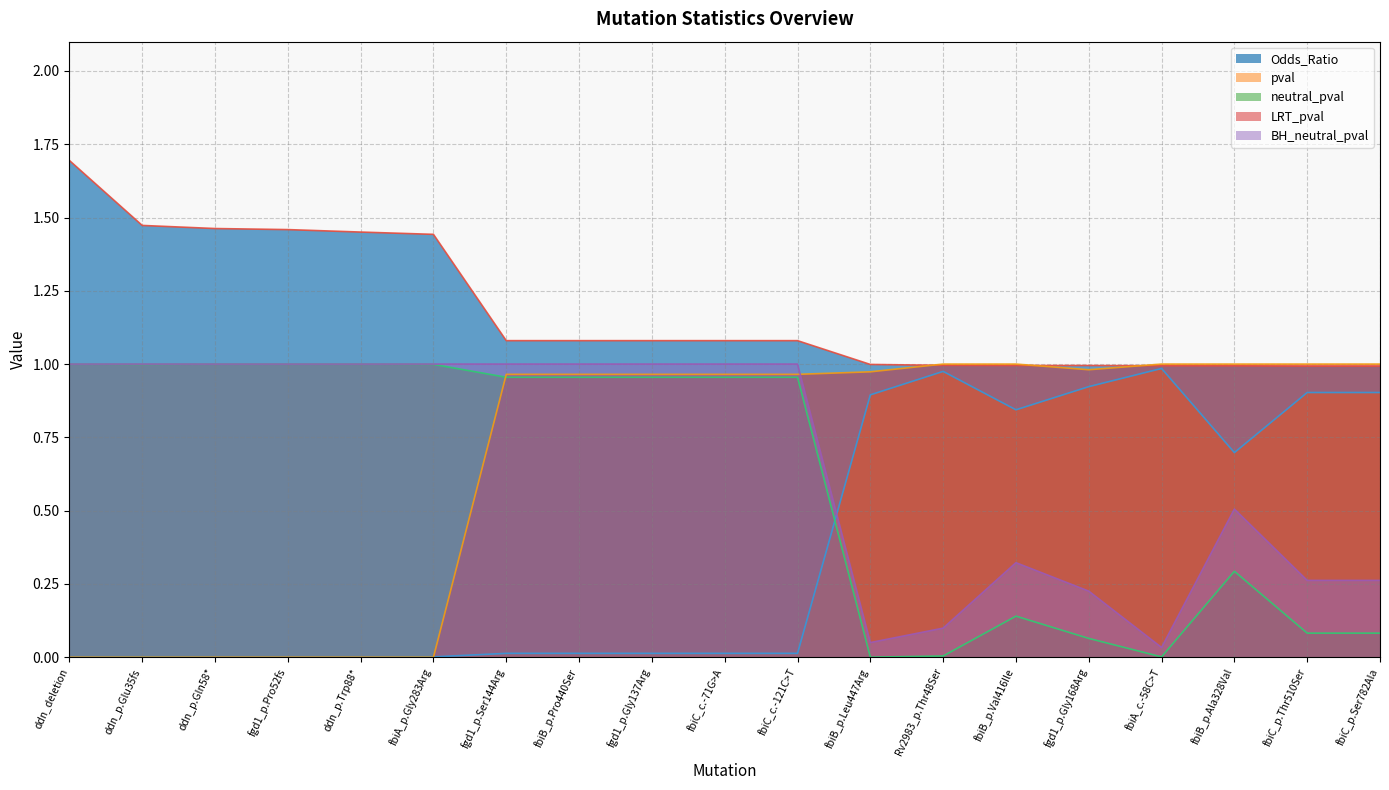

At which label is pval closest to 0?

ddn_deletion